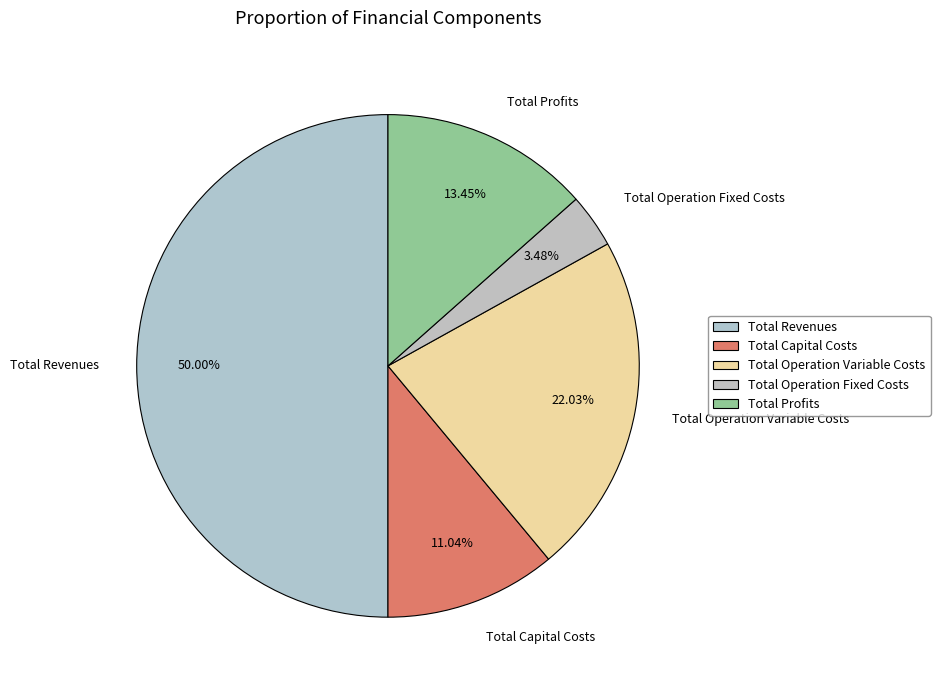

True or false: Total Capital Costs accounts for 11% of the total.

True